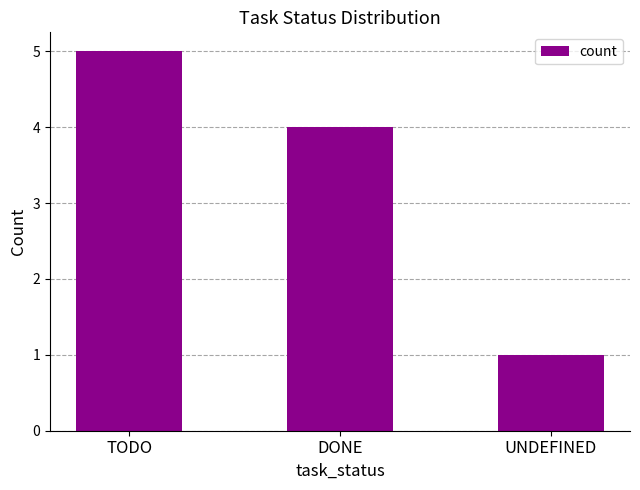

What is the change in value from TODO to DONE?

-1